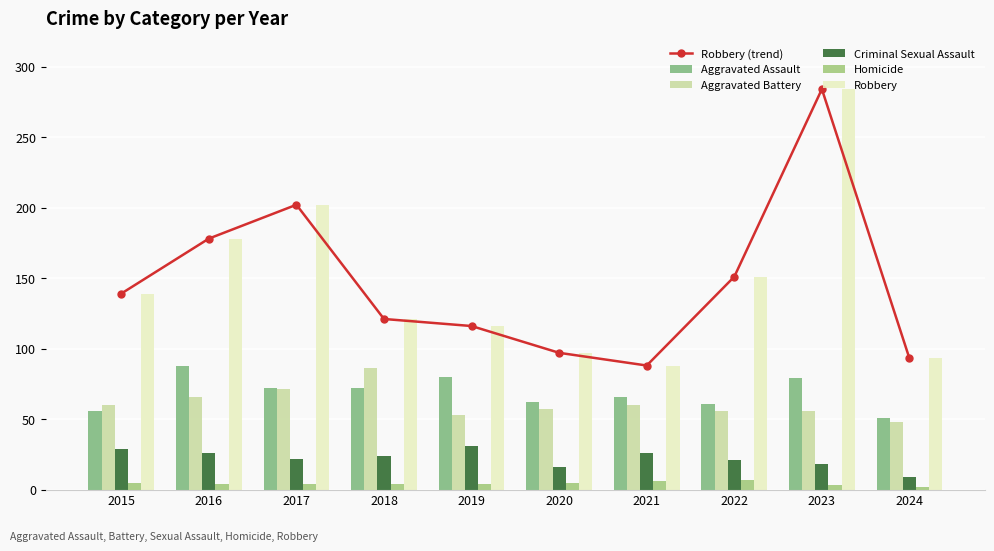

How many values in the Aggravated Battery series exceed 60?

3